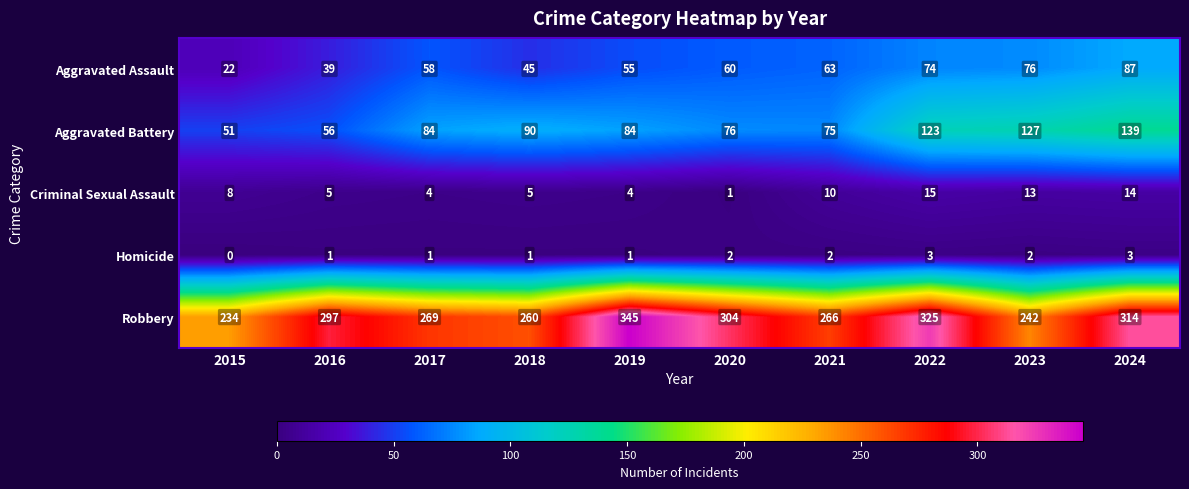

What value does the Aggravated Battery series have at 2017?

84